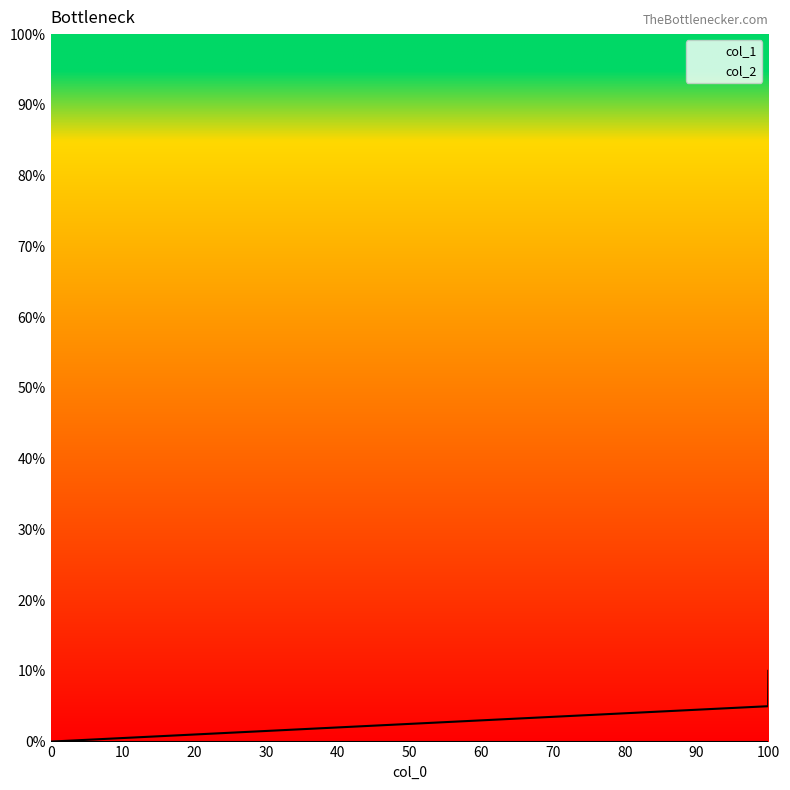

Rank the series at 0 from highest to lowest value.

col_1_line, col_2_line